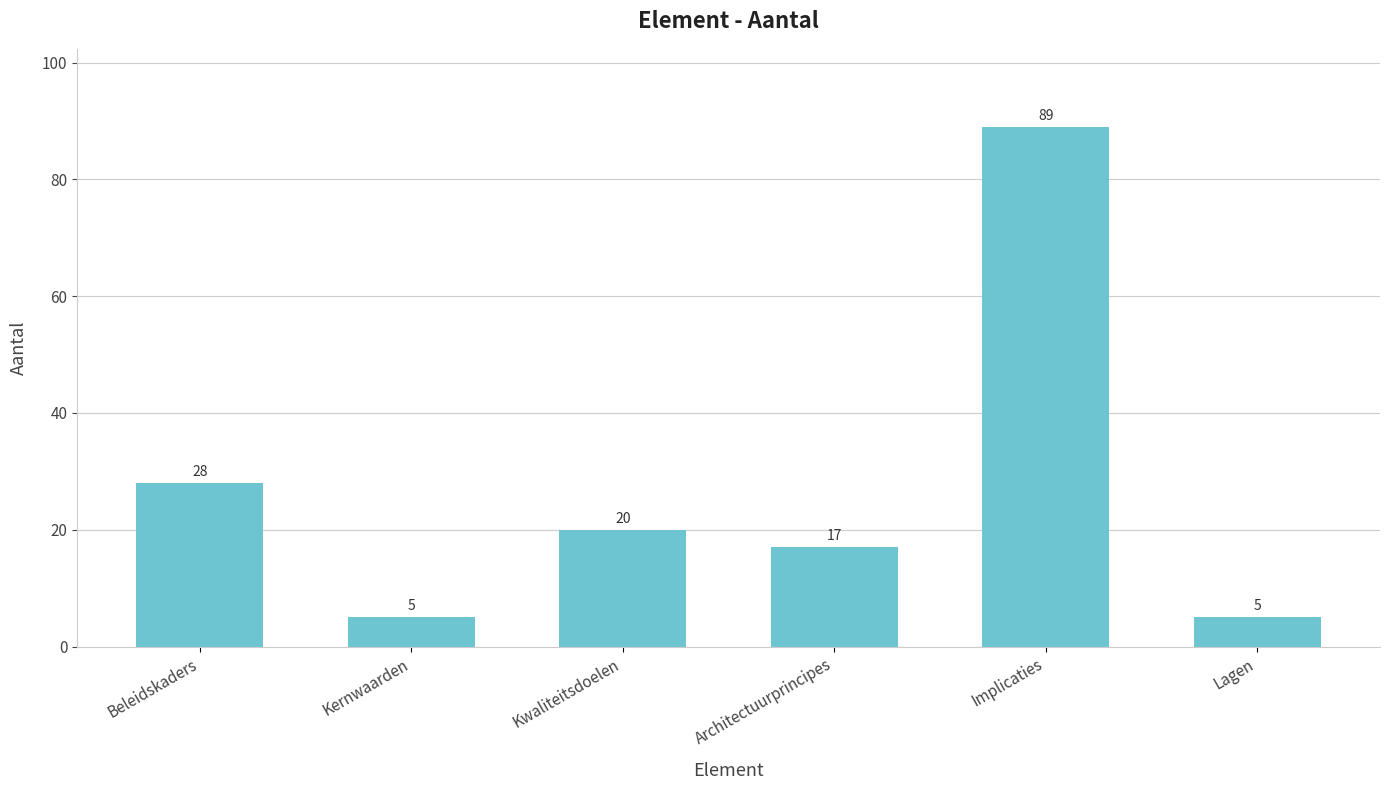

Reading left to right, list all the values displayed in this chart.

28	5	20	17	89	5